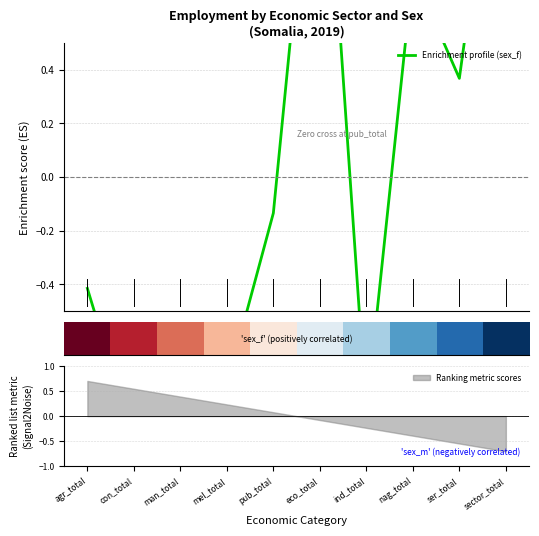

The value of Ranking metric scores at con_total is 0.3. True or false?

False